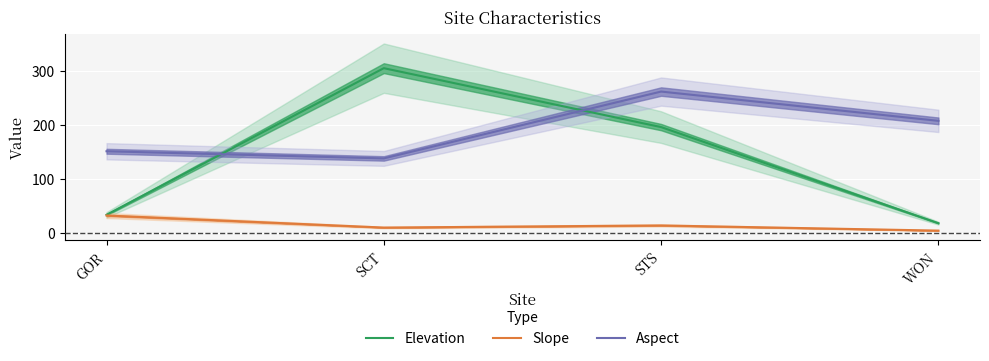

What is the approximate value of Aspect at STS?

262.6